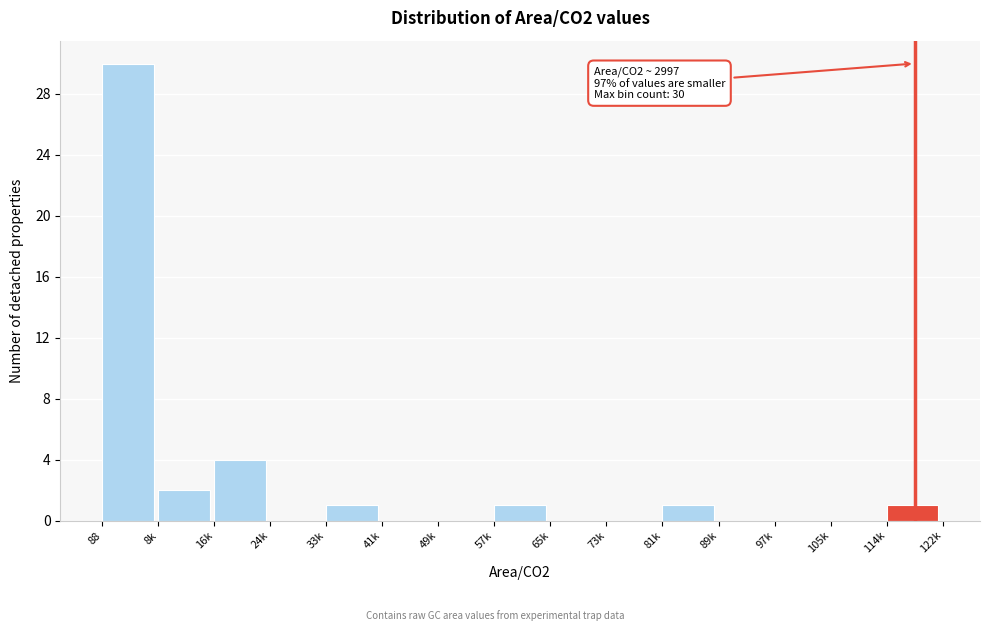

Reading right to left, what are all the values shown in this chart?

114k=1	105k=0	97k=0	89k=0	81k=1	73k=0	65k=0	57k=1	49k=0	41k=0	33k=1	24k=0	16k=4	8k=2	88=30